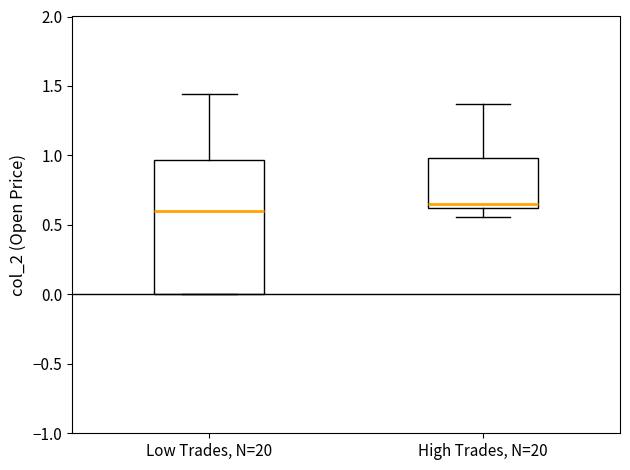

Which box is the tallest, from its lower edge to its upper edge?

Low Trades, N=20